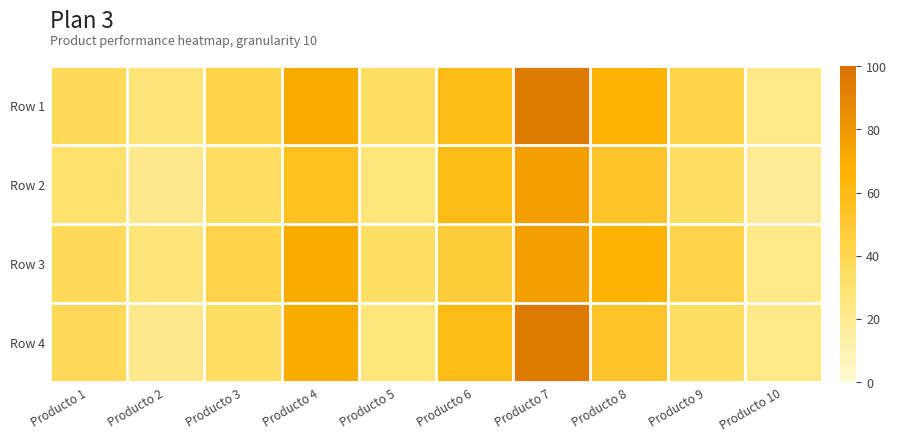

Count the number of data series in this chart.

4